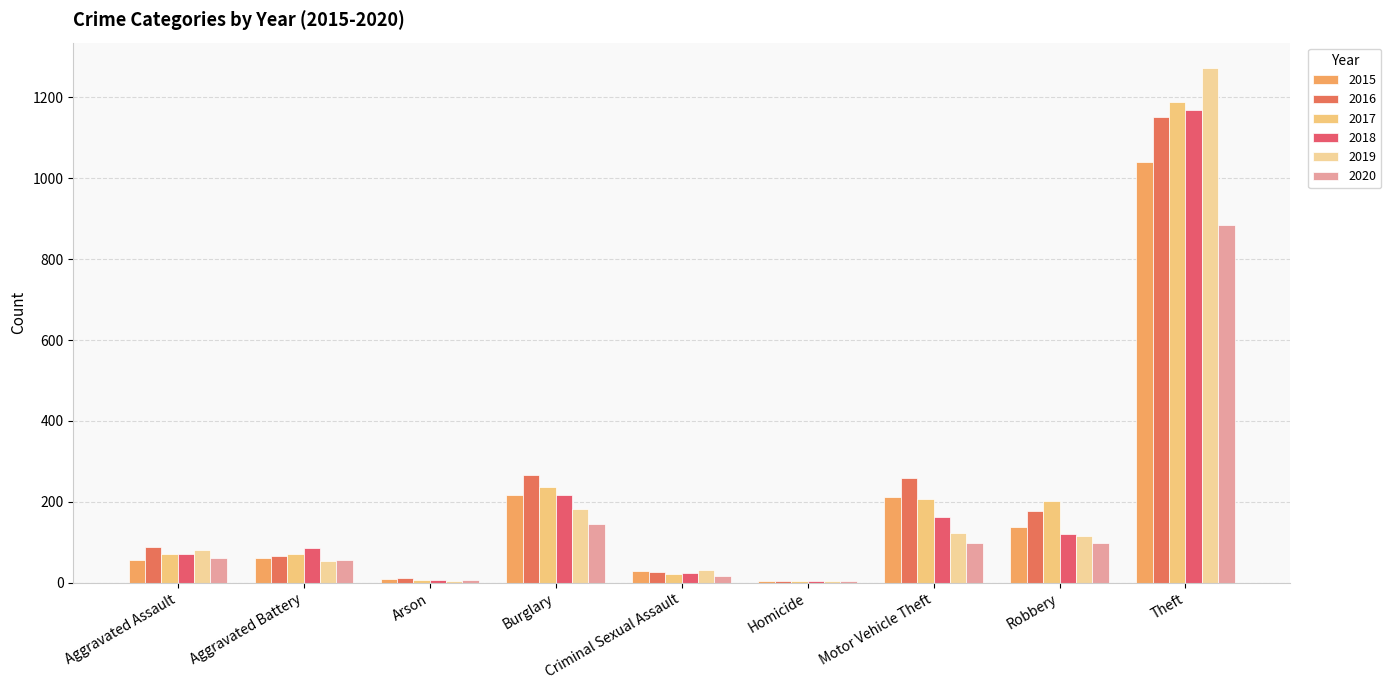

How many groups of bars are there?

9